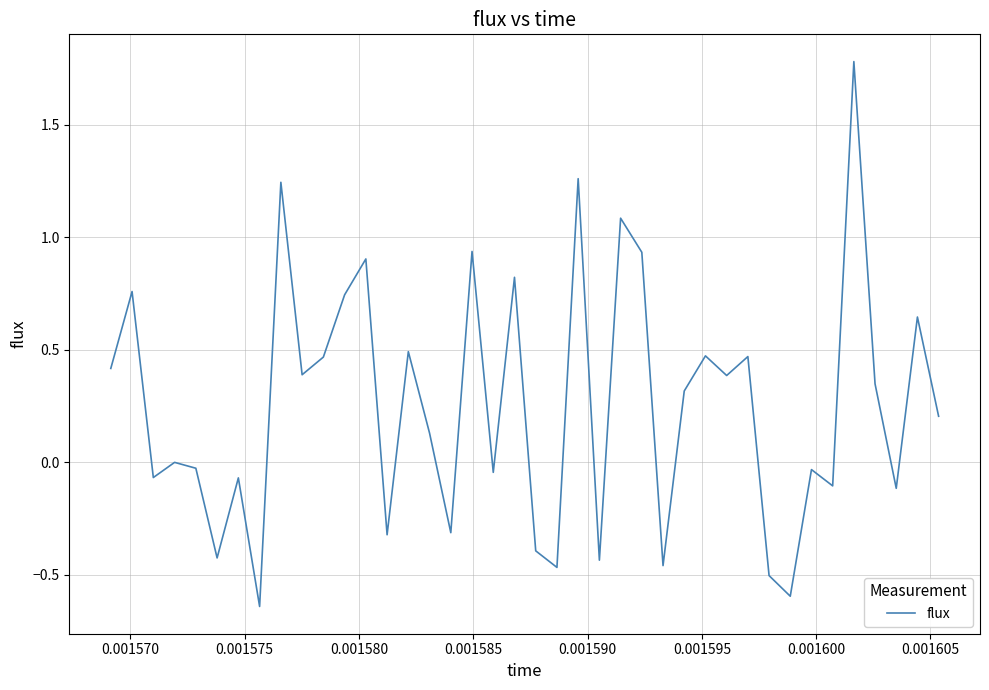

What is the difference between the maximum and minimum values?

2.4